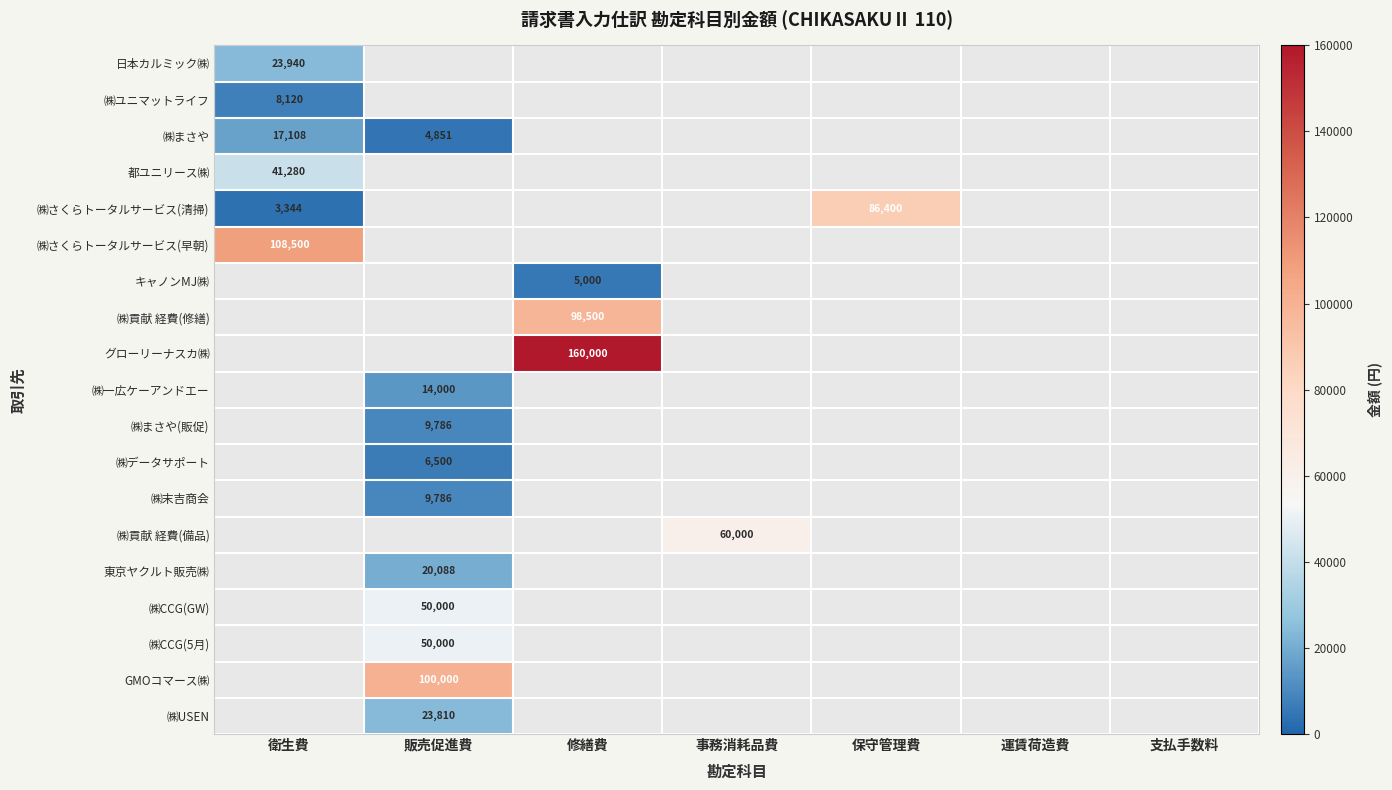

At how many categories does at least one series exceed 44048?

5